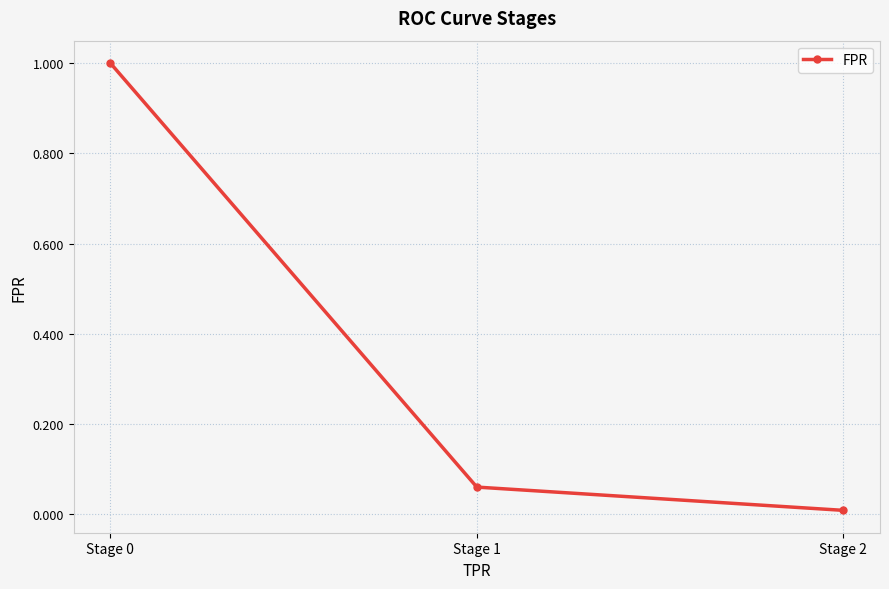

What is the sum of all values?

1.1